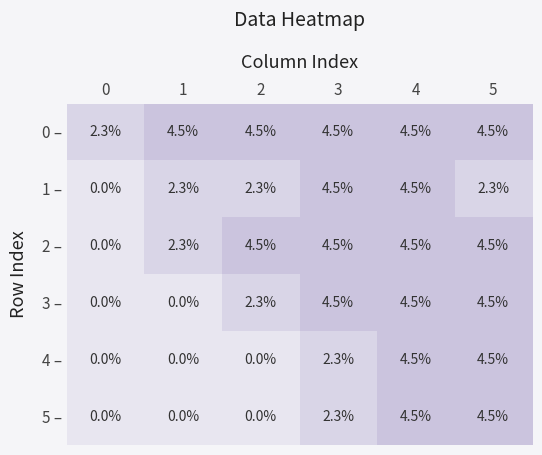

How many values in the 3 – series exceed 4?

3